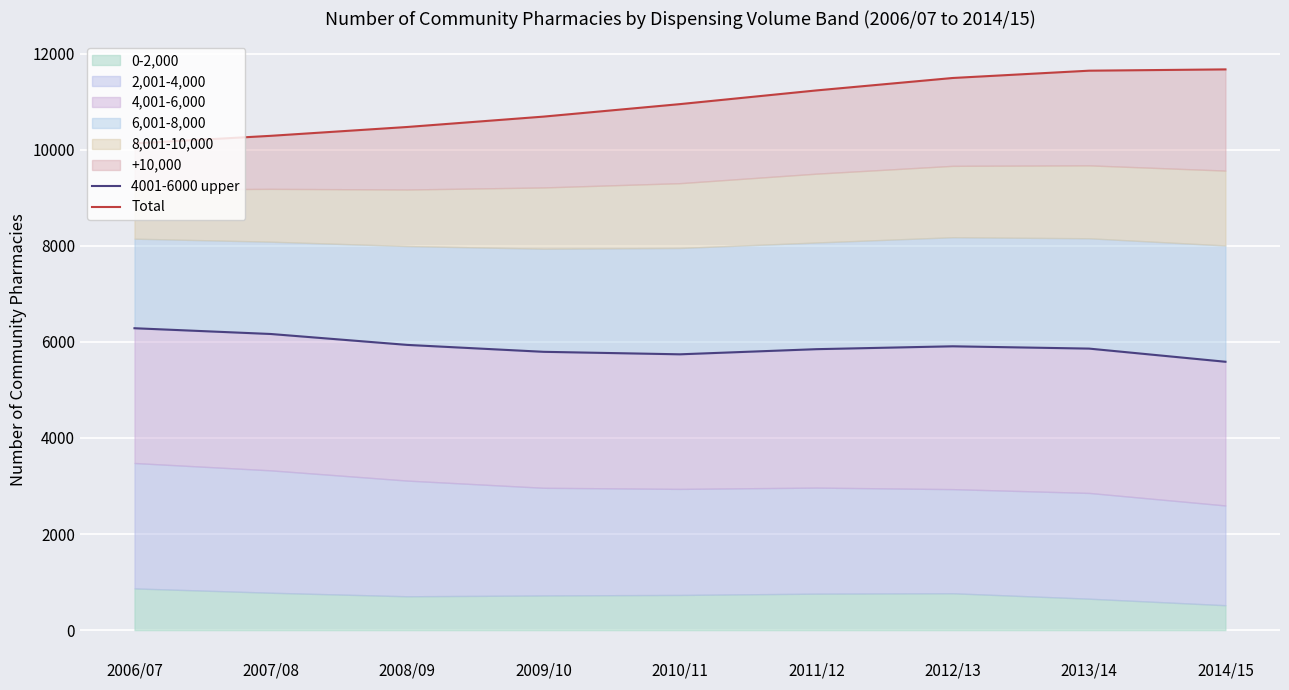

What is the value of the Total point at the 4th from the left?

10691